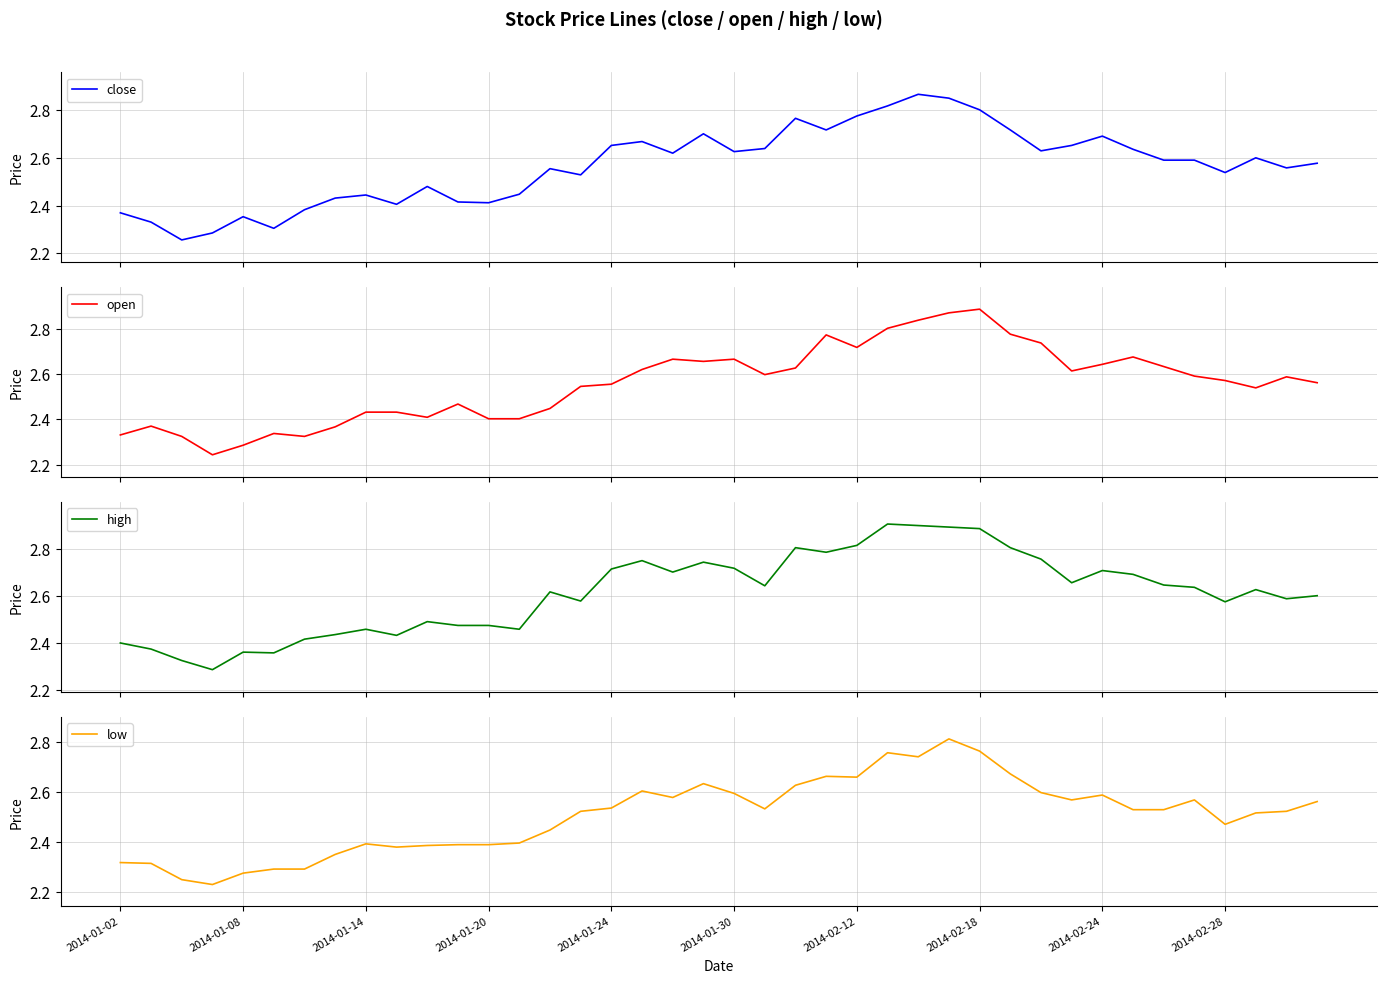

In high, how many points are higher than both neighbors (excluding endpoints)?

10